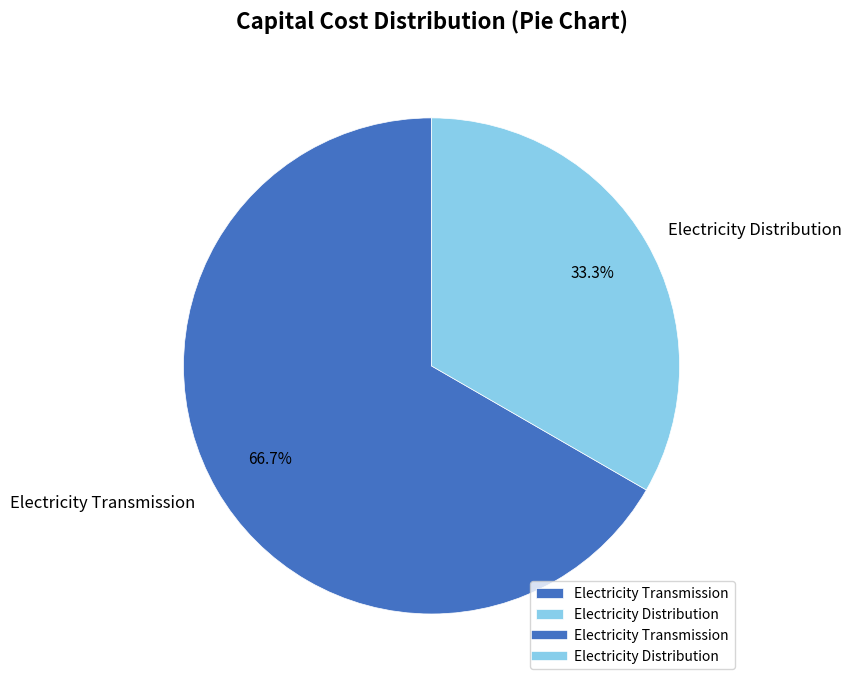

To the nearest percent, what portion does Electricity Transmission represent?

67%